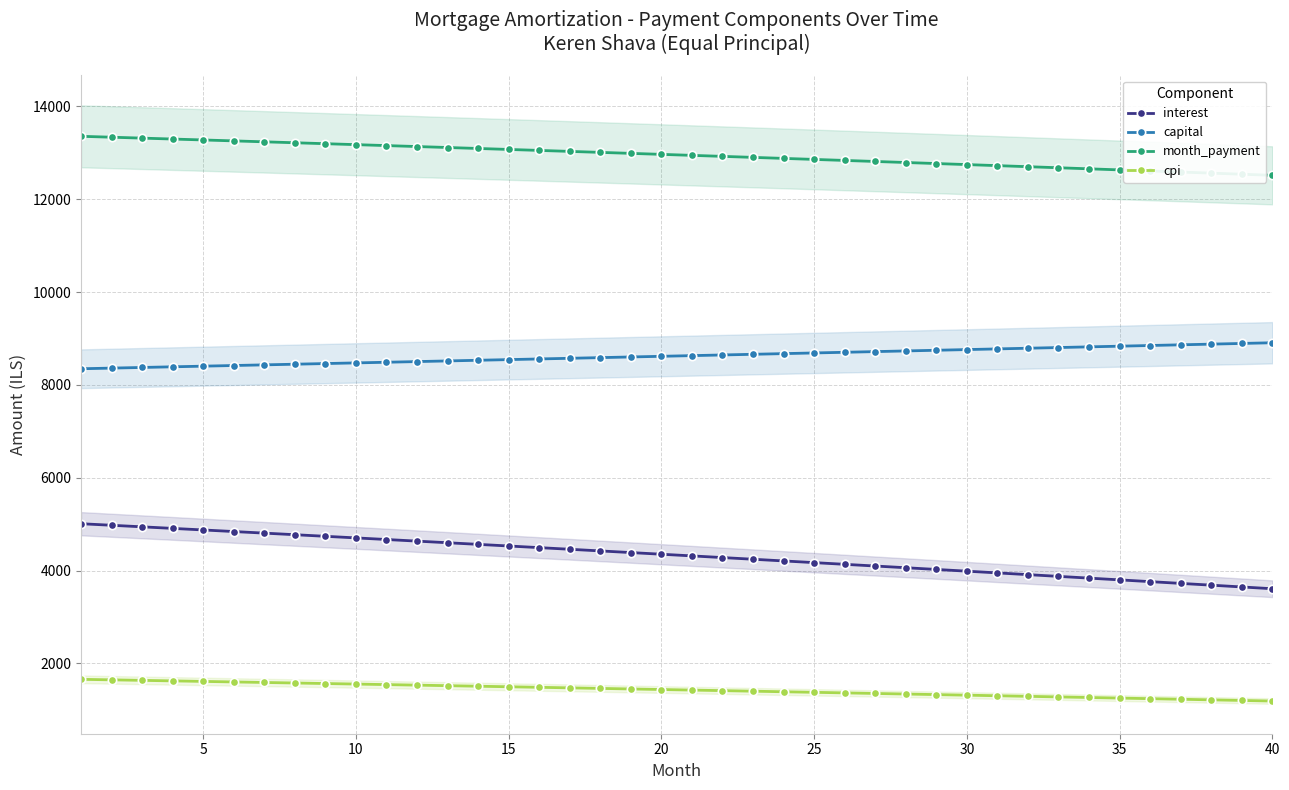

What is the difference between the maximum and minimum values in the capital series?

560.1